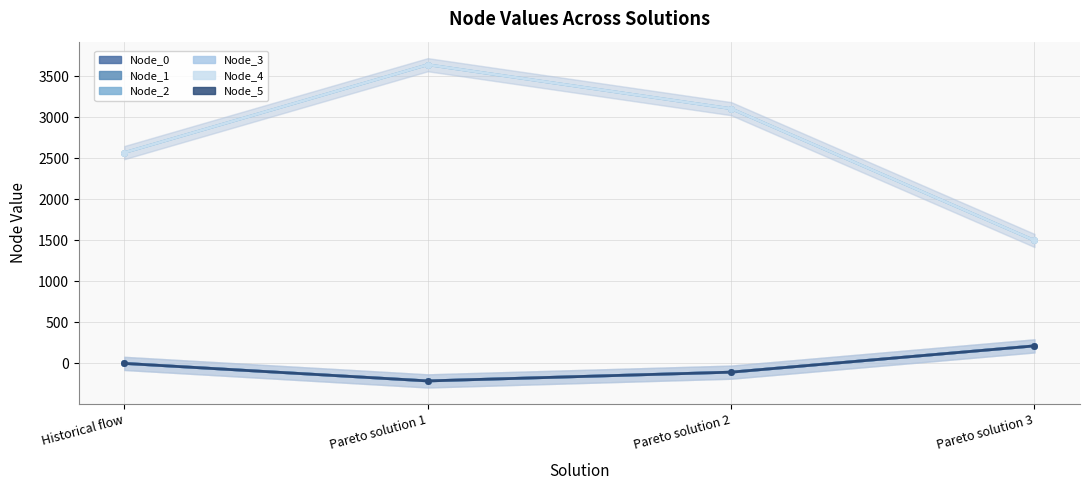

The Node_2 series shows 1497.8 at Pareto solution 3. True or false?

True